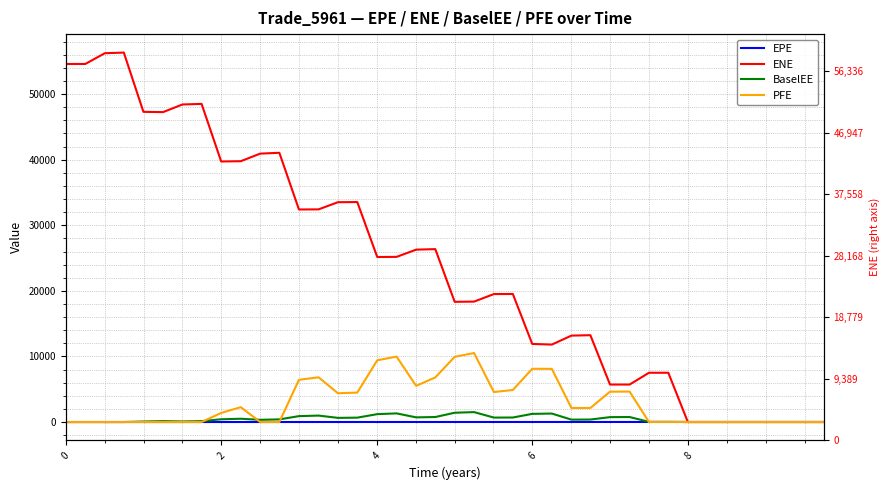

The BaselEE series shows 456.1 at 38. True or false?

False